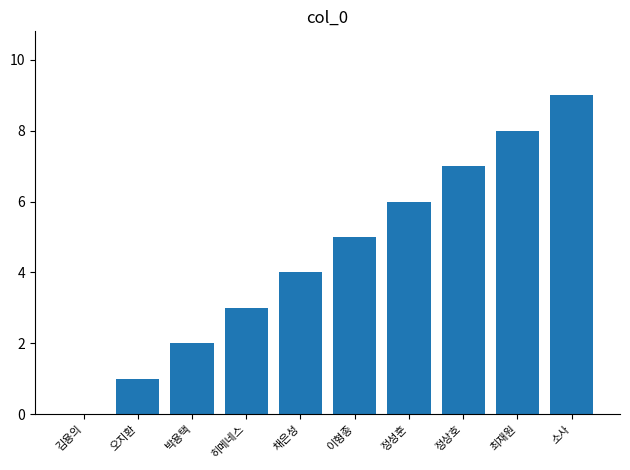

What is the change in value from 박용택 to 정상호?

+5